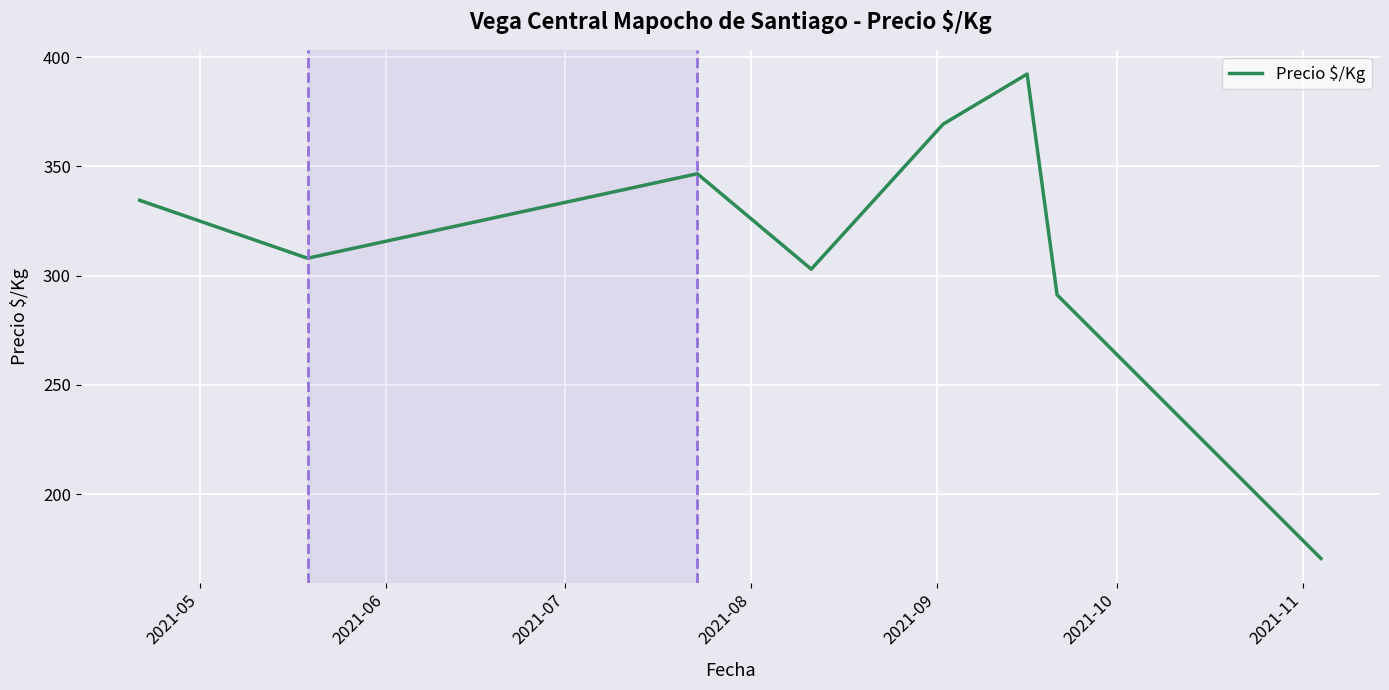

What is the smallest value displayed?

170.6